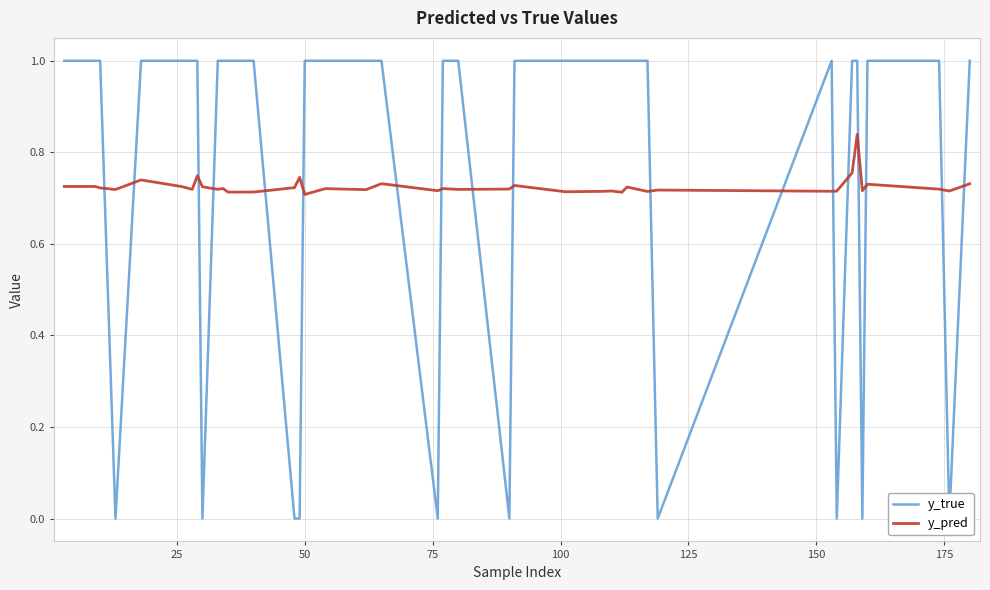

True or false: y_true has more than 0 interior local peaks.

True